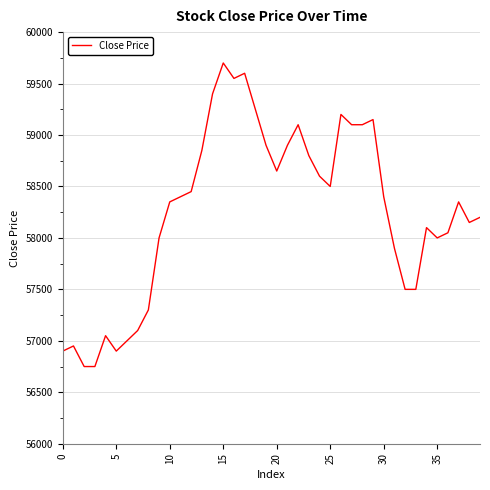

What is the difference between the maximum and minimum values?

2950